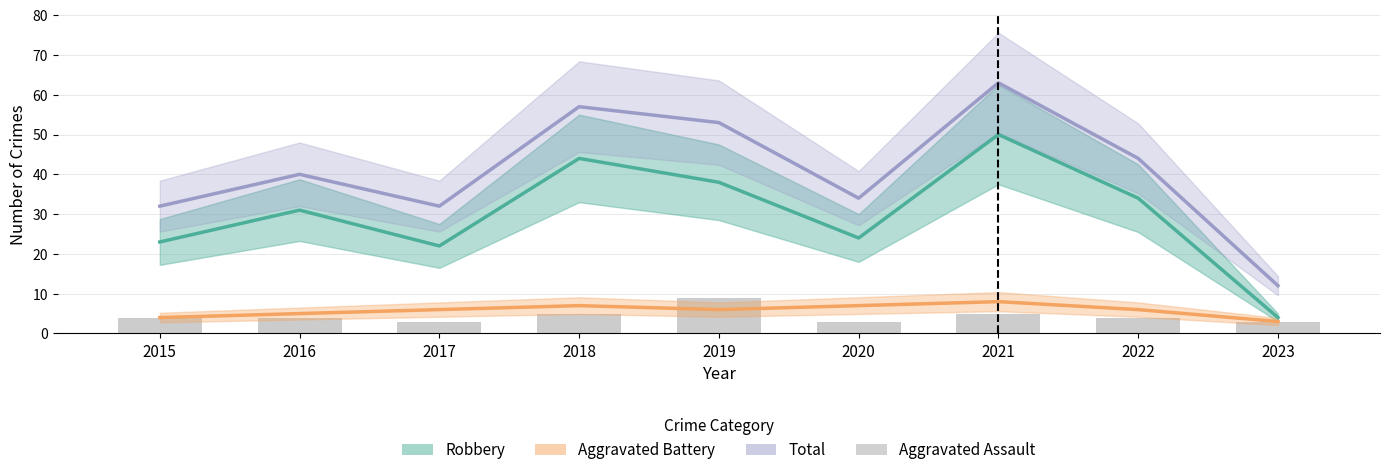

What is the maximum value shown in the chart?

63